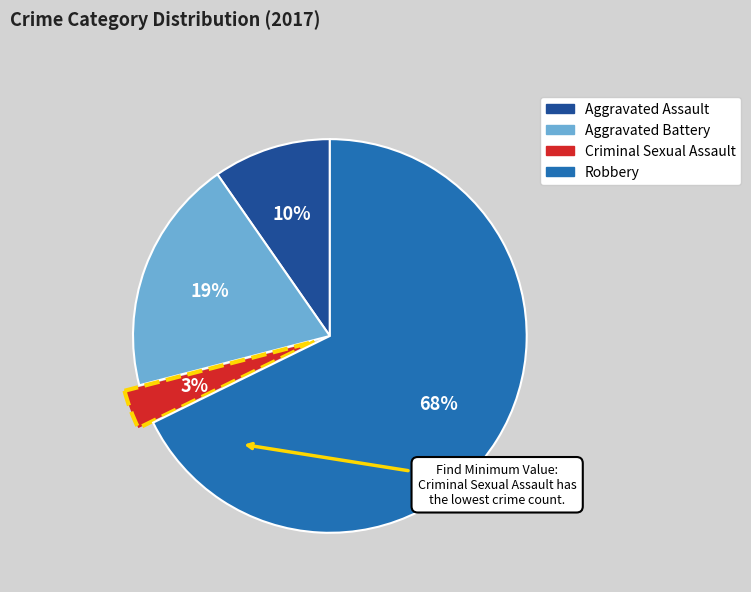

How many slices are in this pie chart?

4